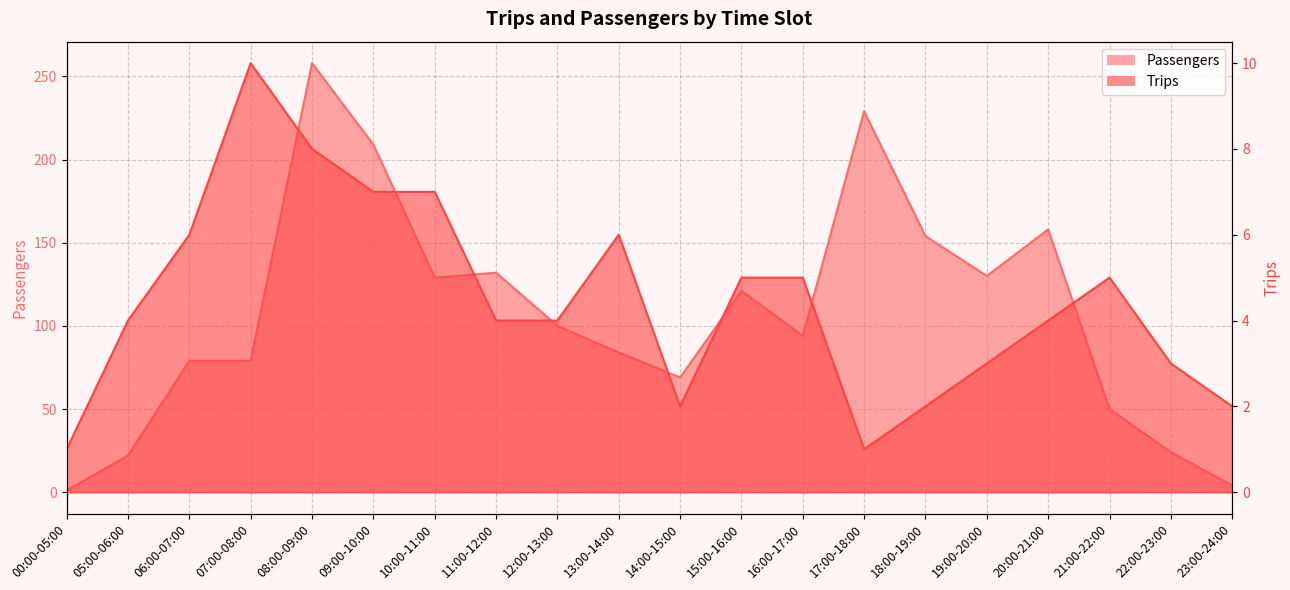

How many Trips values are between 3 and 6?

11